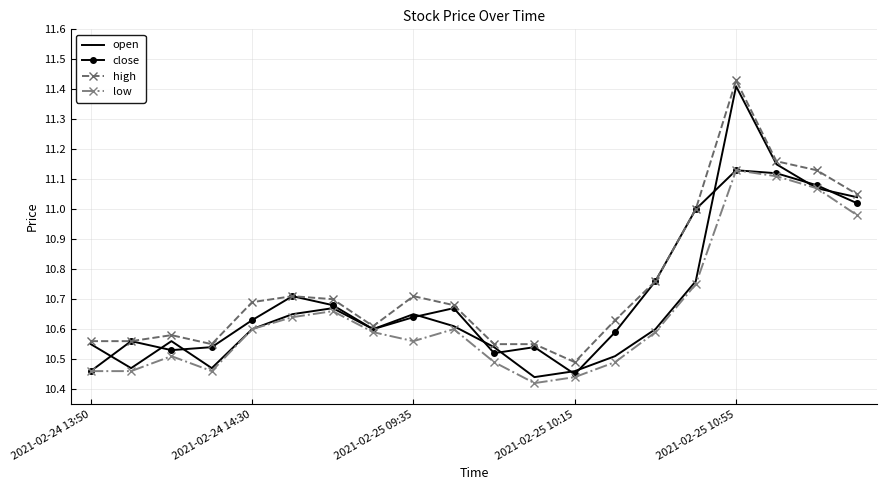

In close, how many points are higher than both neighbors (excluding endpoints)?

5